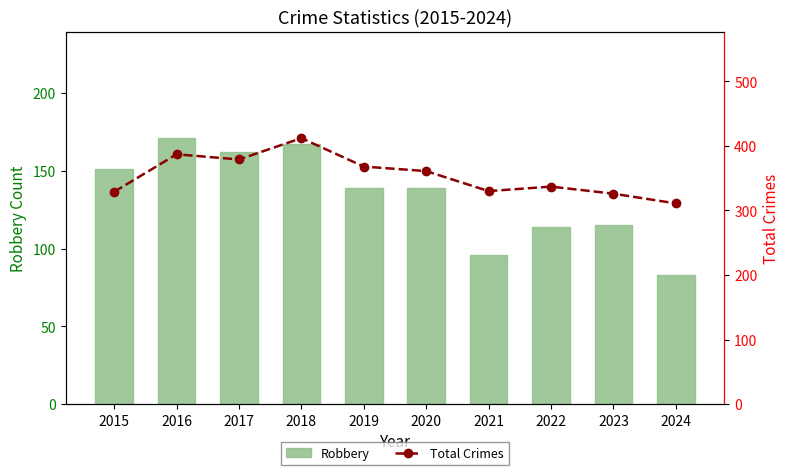

How many groups of bars are there?

10